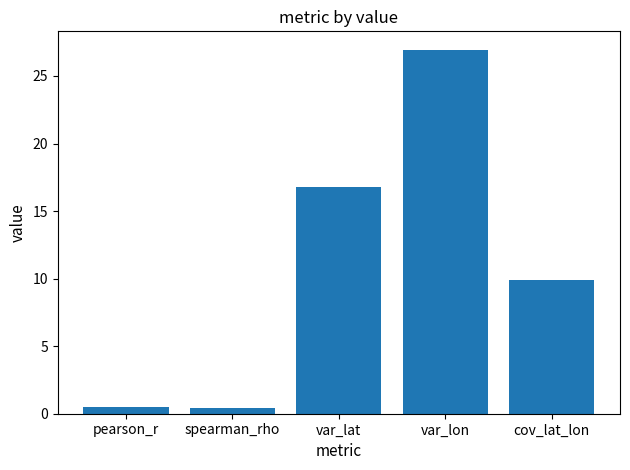

What is the difference between the values at var_lat and cov_lat_lon?

6.9